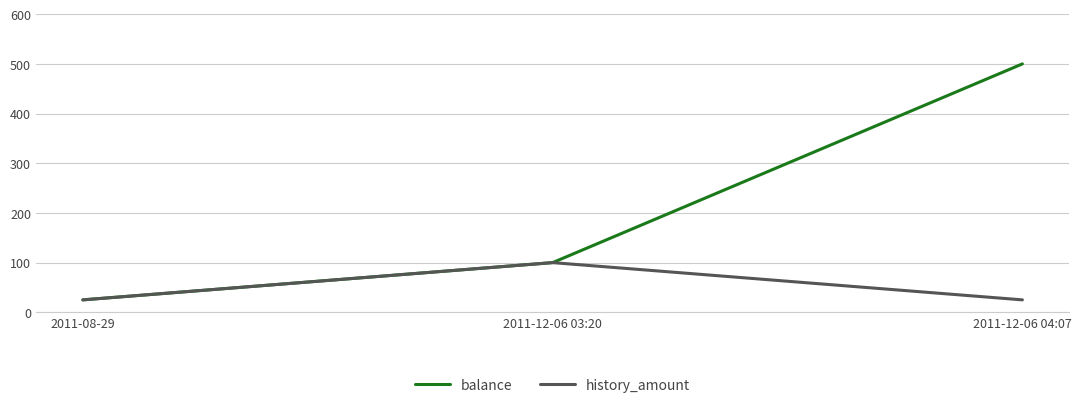

Which series changed the most between 2011-08-29 and 2011-12-06 04:07?

balance